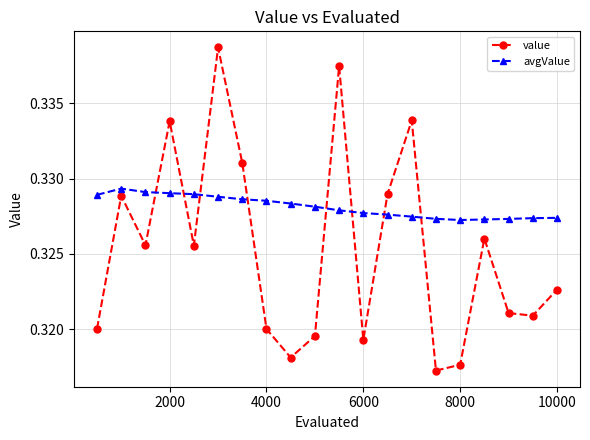

What is the sum of all value values?

6.5